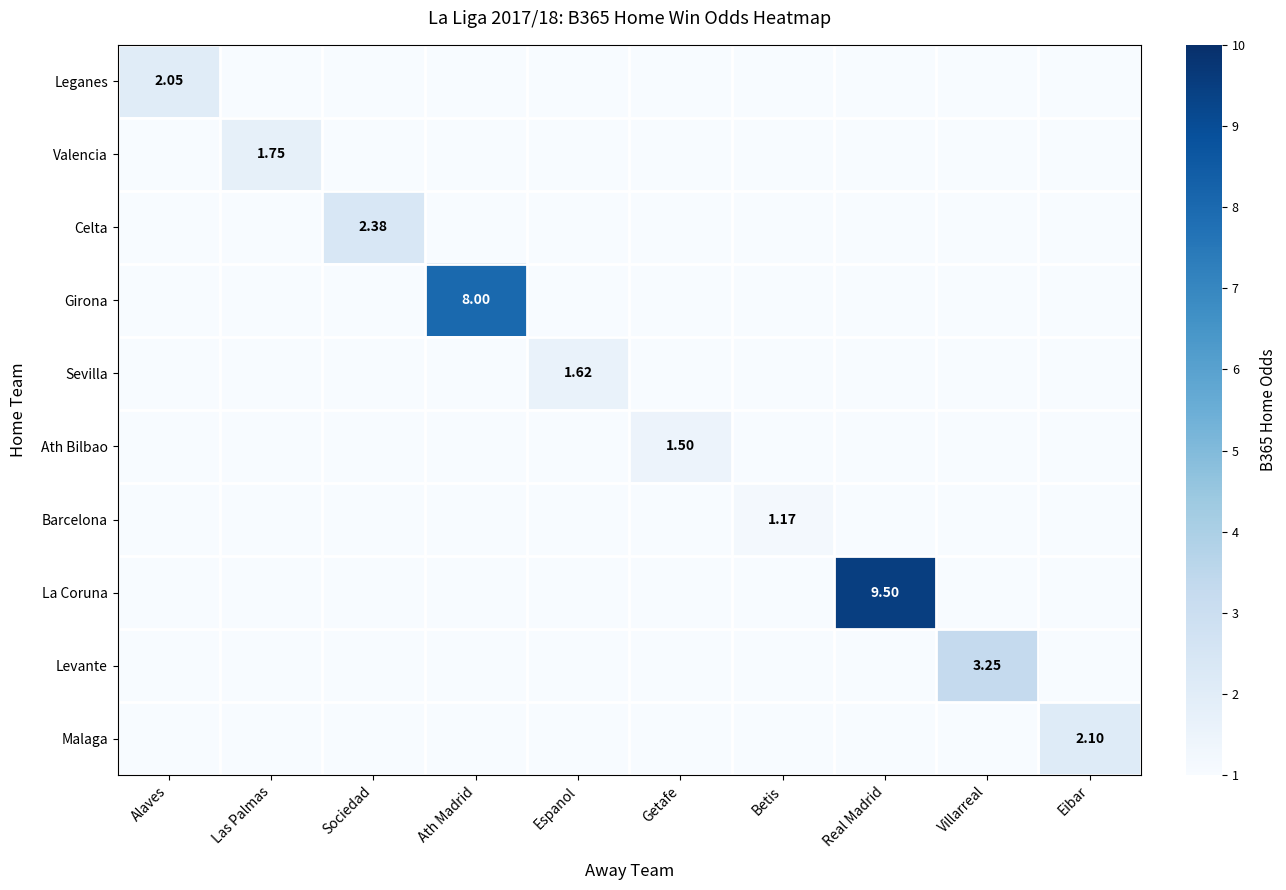

Between Las Palmas and Ath Madrid, which series saw the biggest shift?

Girona